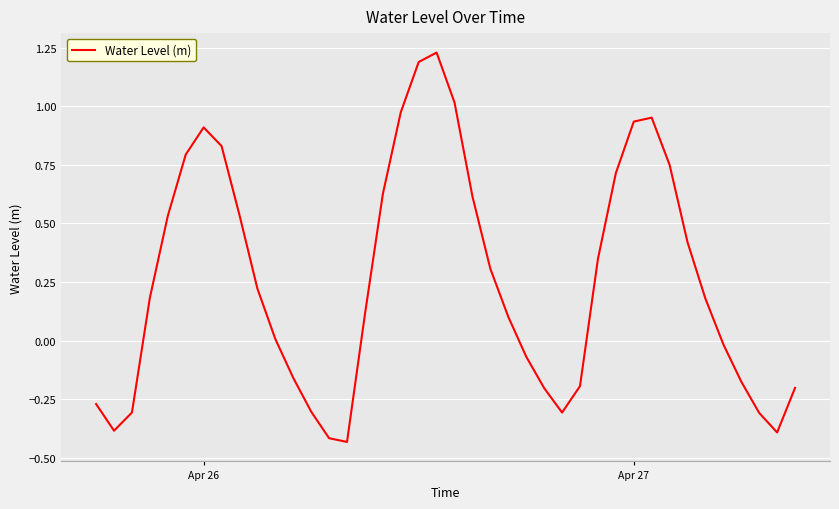

What is the difference between the maximum and minimum values?

1.7